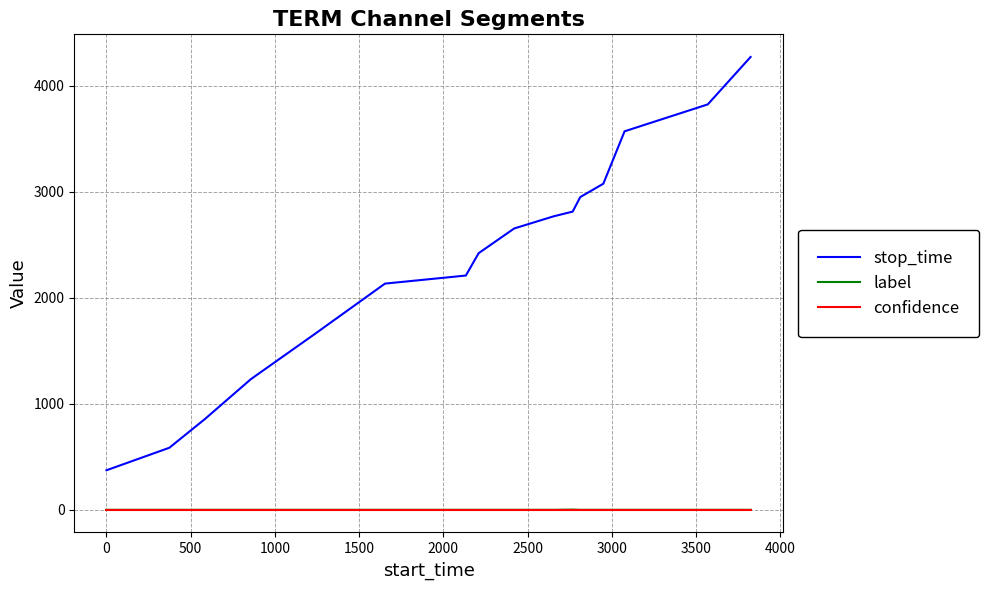

What is the maximum value shown in the chart?

4270.0